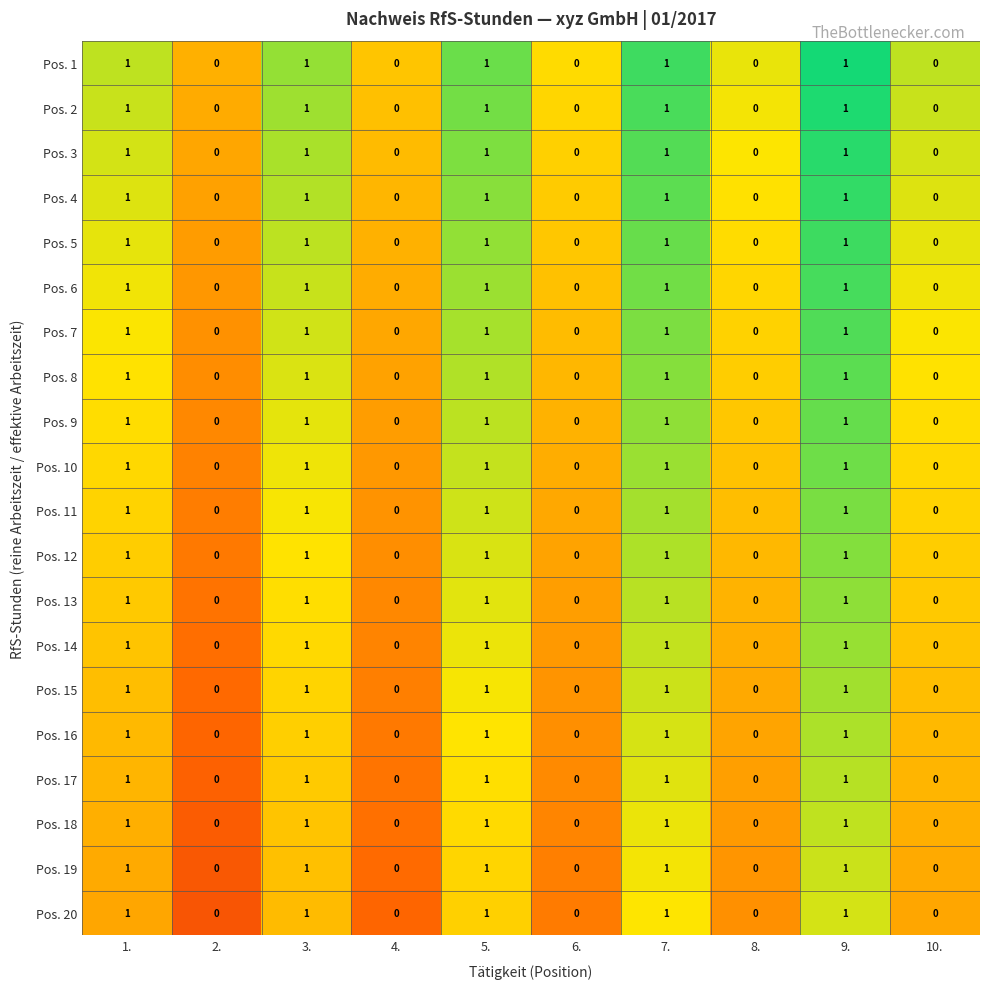

How many positive values does the Pos. 16 series have?

5